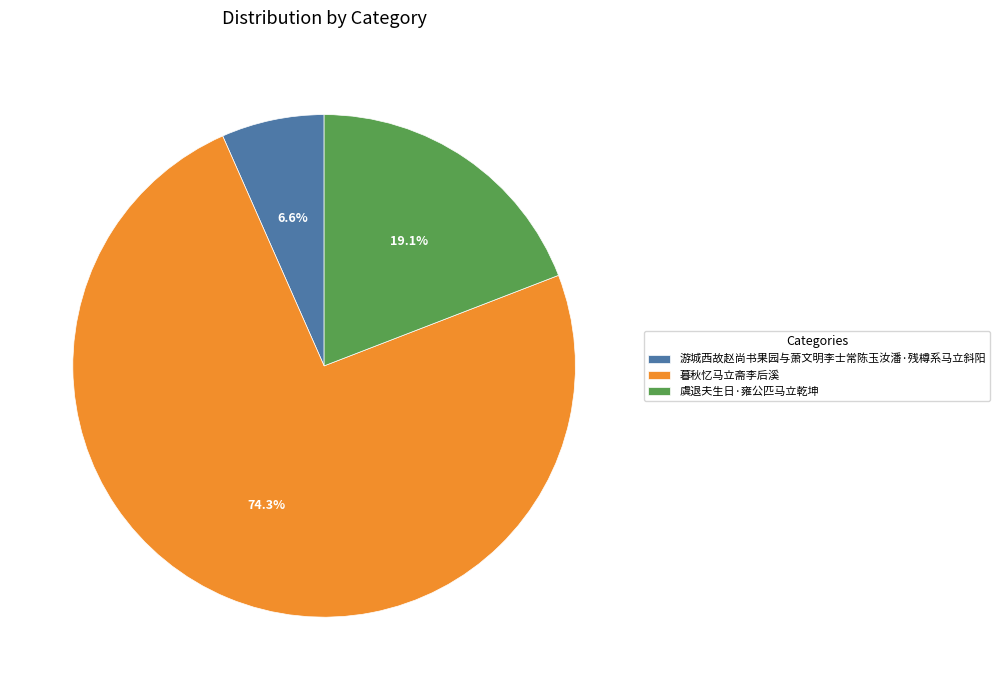

What is the majority slice?

暮秋忆马立斋李后溪